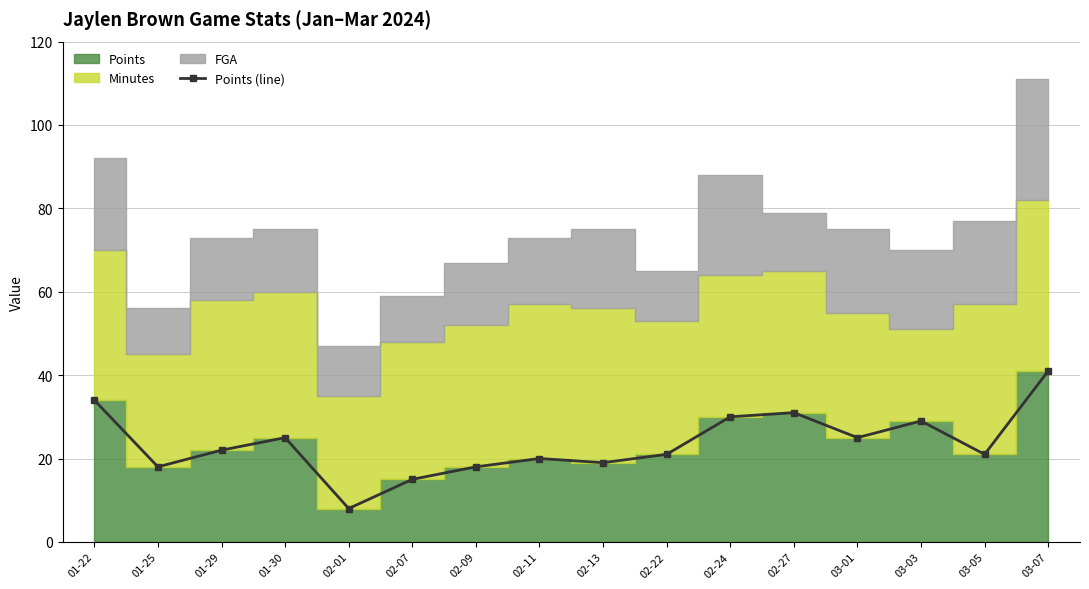

What value does the data have at 01-25?

18